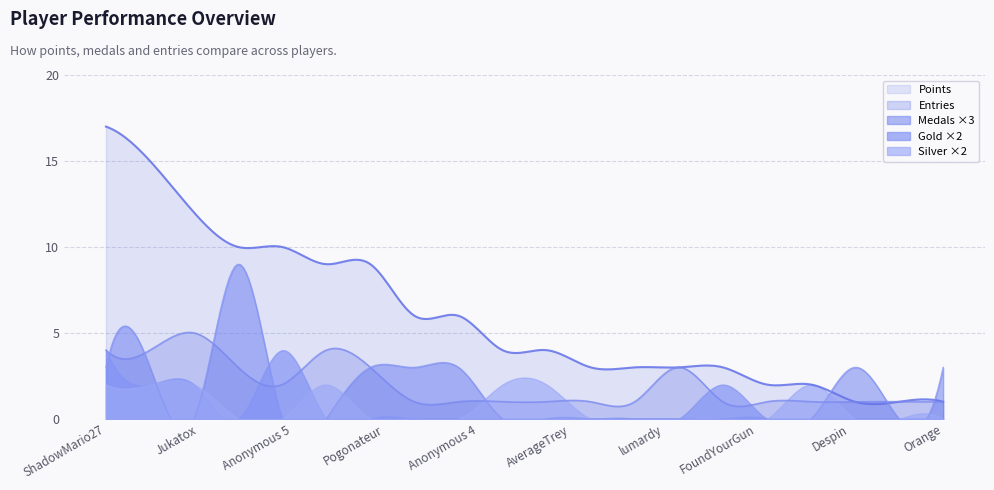

At which category does Entries reach its first local peak?

Jukatox